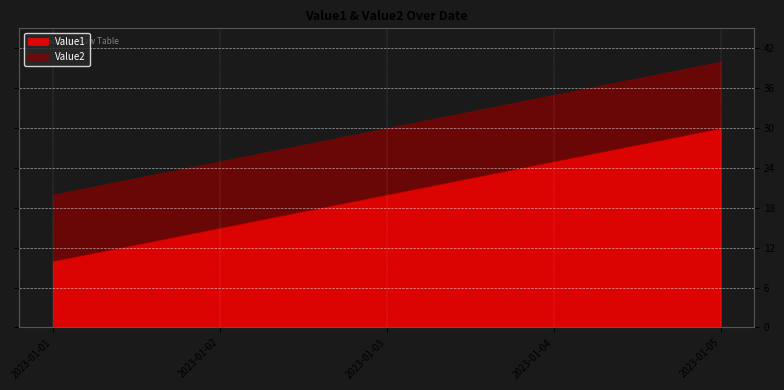

What is the minimum value shown in the chart?

10